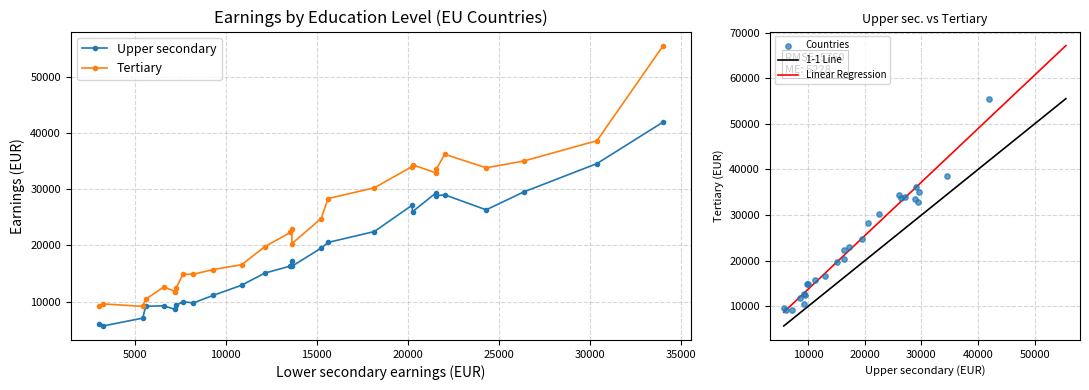

What is the minimum value for Linear Regression?

8680.3